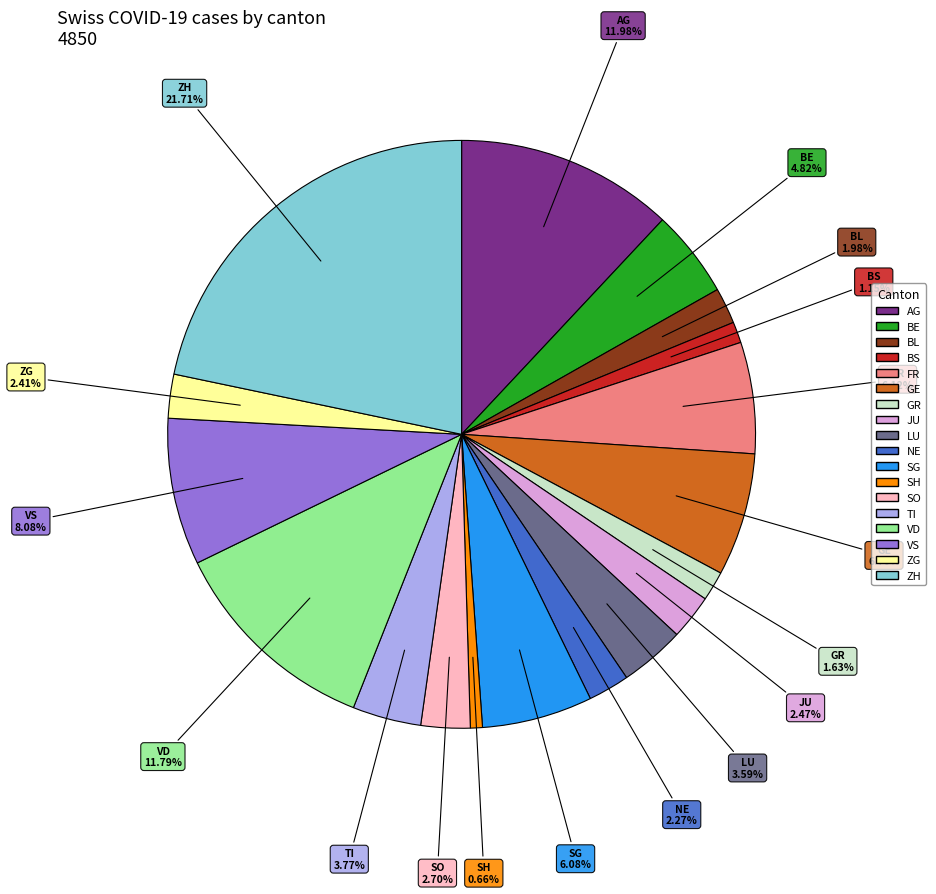

Does any single category account for the majority?

No